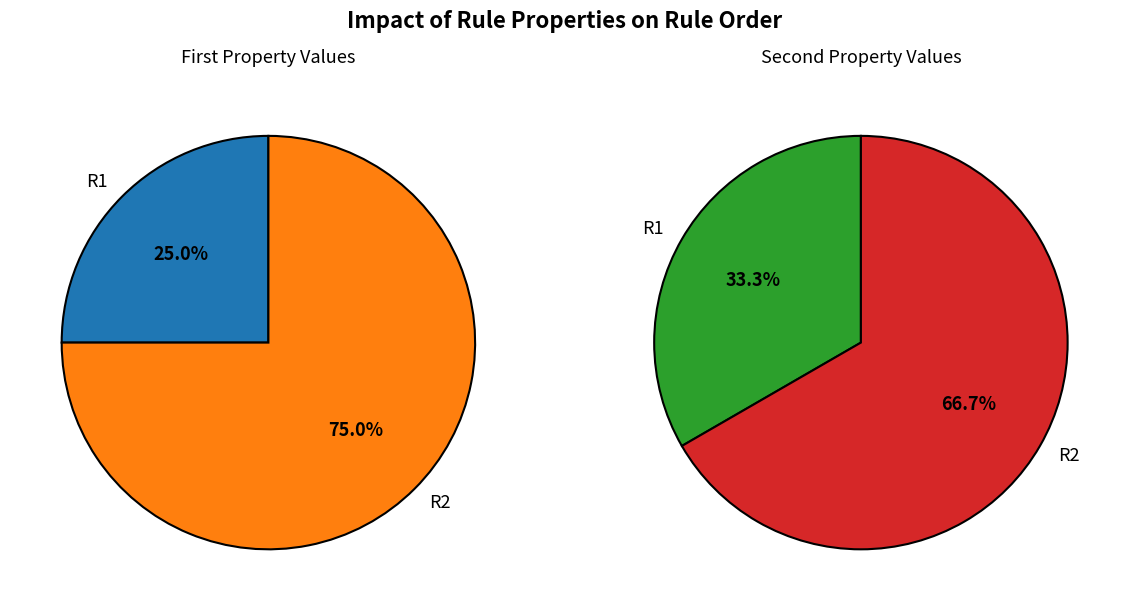

Which series has the widest spread of values?

First